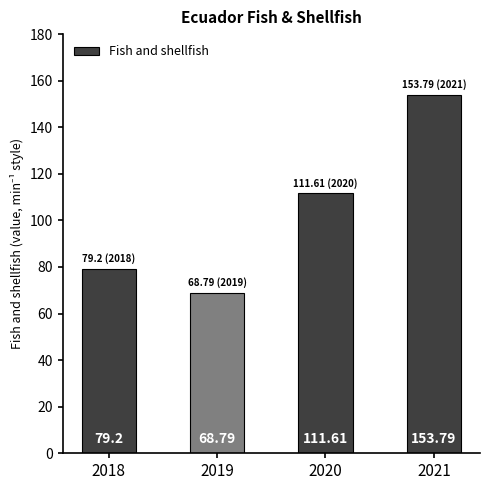

What is the minimum value shown in the chart?

68.8